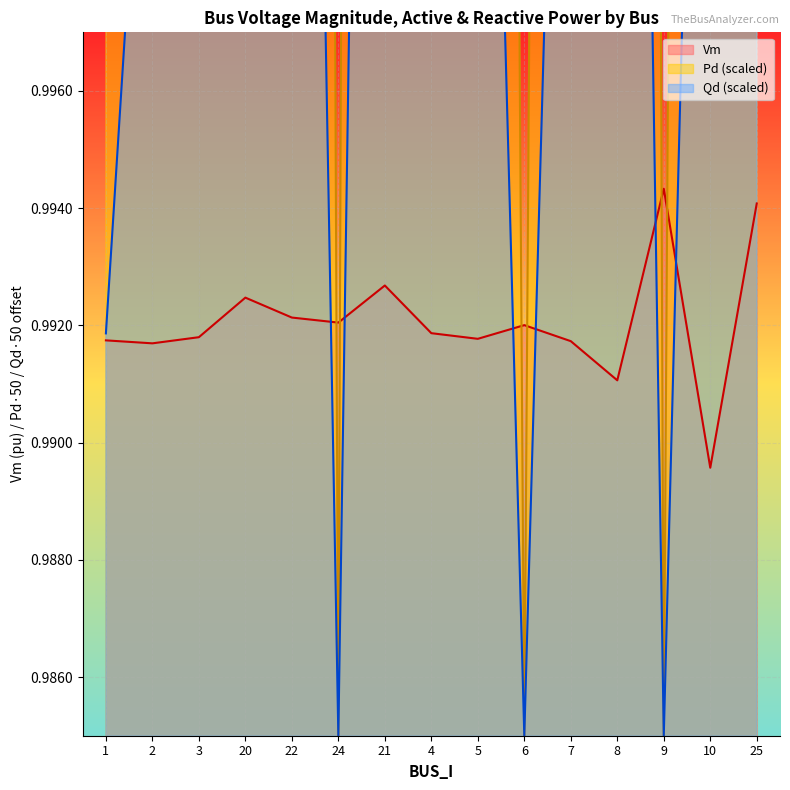

List the series in order of their peak value, highest first.

Qd, Pd, Vm